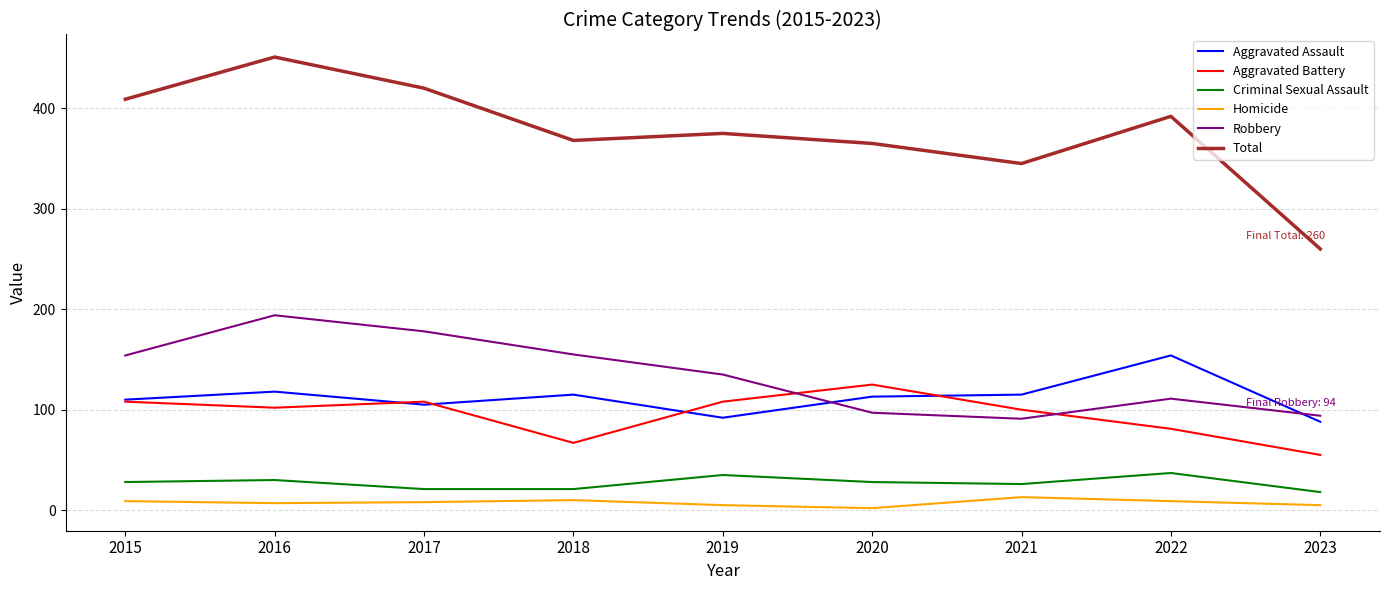

Rank the series at 2019 from highest to lowest value.

Total, Robbery, Aggravated Battery, Aggravated Assault, Criminal Sexual Assault, Homicide